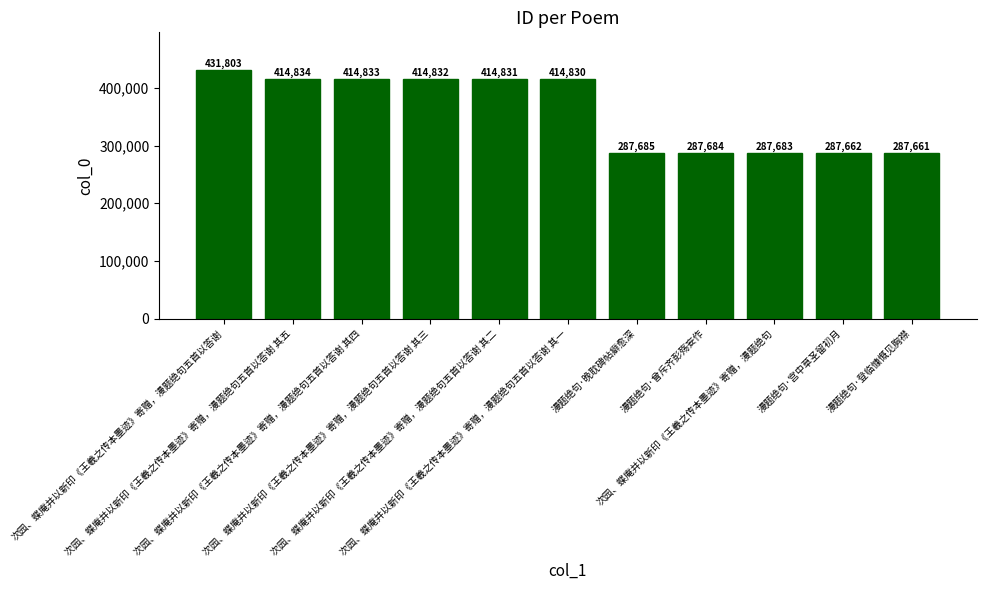

Approximately how many times larger is the value at 次园、蝶庵并以新印《王羲之传本墨迹》寄赠，漫题绝句五首以答谢 其三 compared to 漫题绝句·曾斥齐彭殇妄作?

1.4